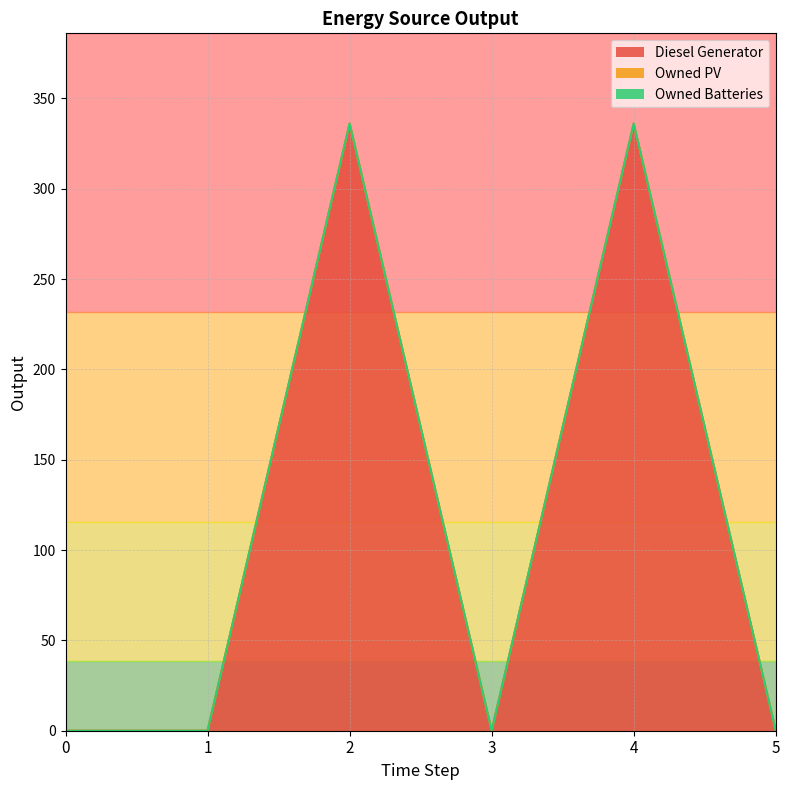

The Owned PV series shows 0 at 2. True or false?

True